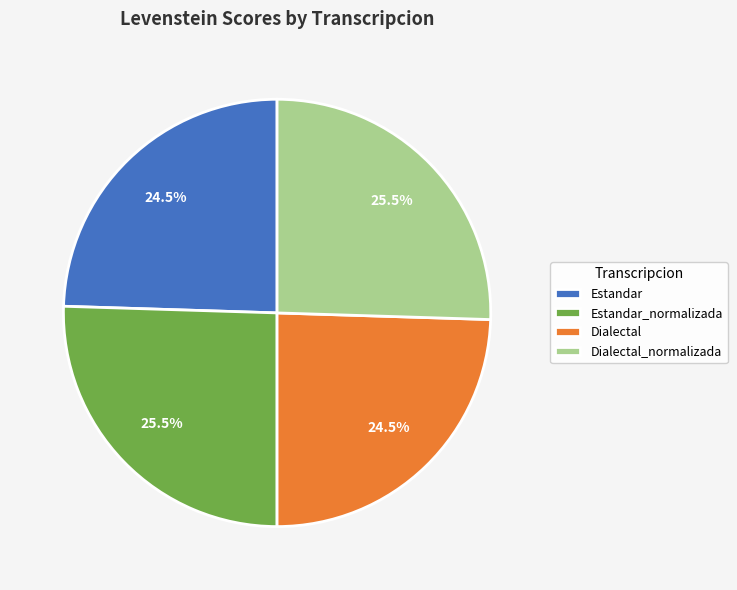

Does Estandar represent more than half of the total?

No